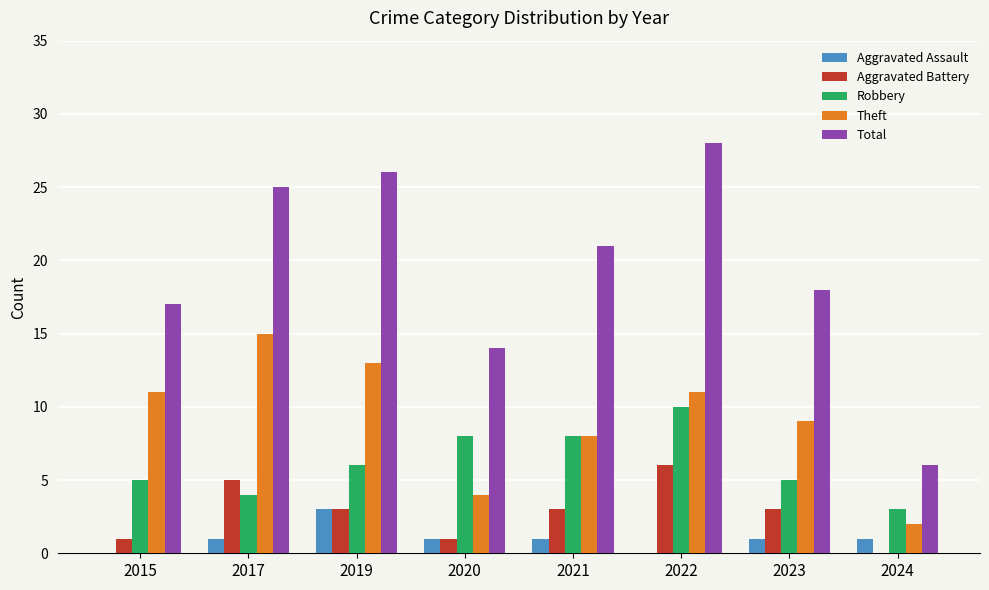

Which series has the largest total across all categories?

Total